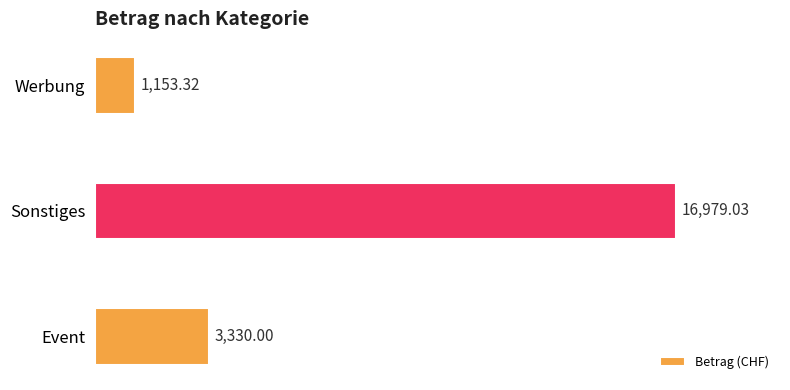

Between Sonstiges and Werbung, which is larger?

Sonstiges